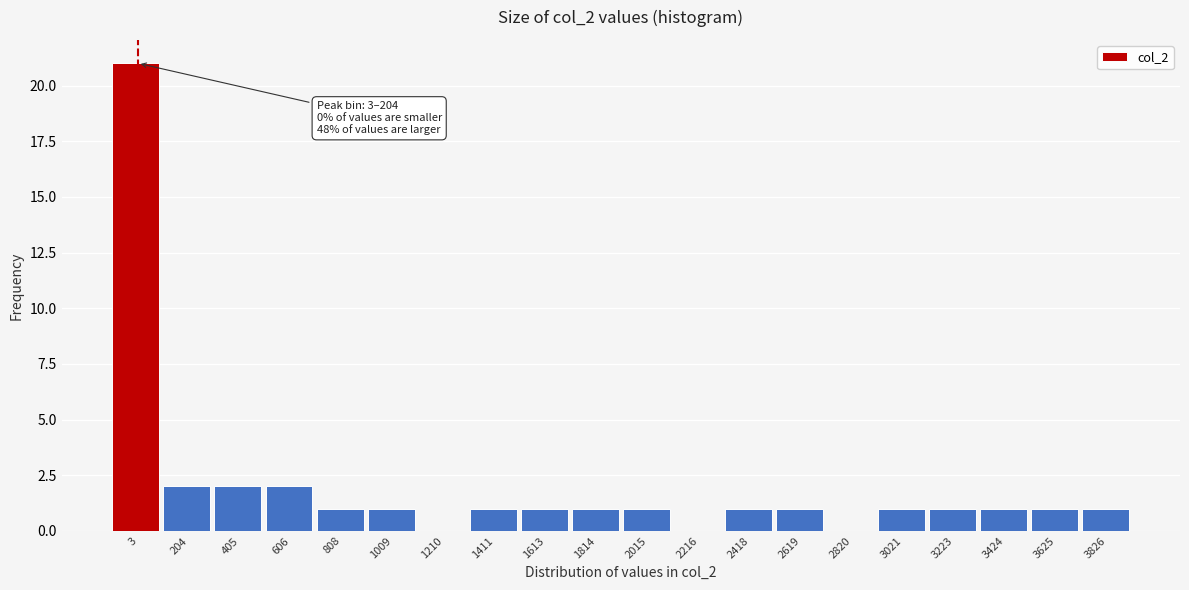

Reading left to right, transcribe all the data shown in this chart.

3=21	204=2	405=2	606=2	808=1	1009=1	1210=0	1411=1	1613=1	1814=1	2015=1	2216=0	2418=1	2619=1	2820=0	3021=1	3223=1	3424=1	3625=1	3826=1